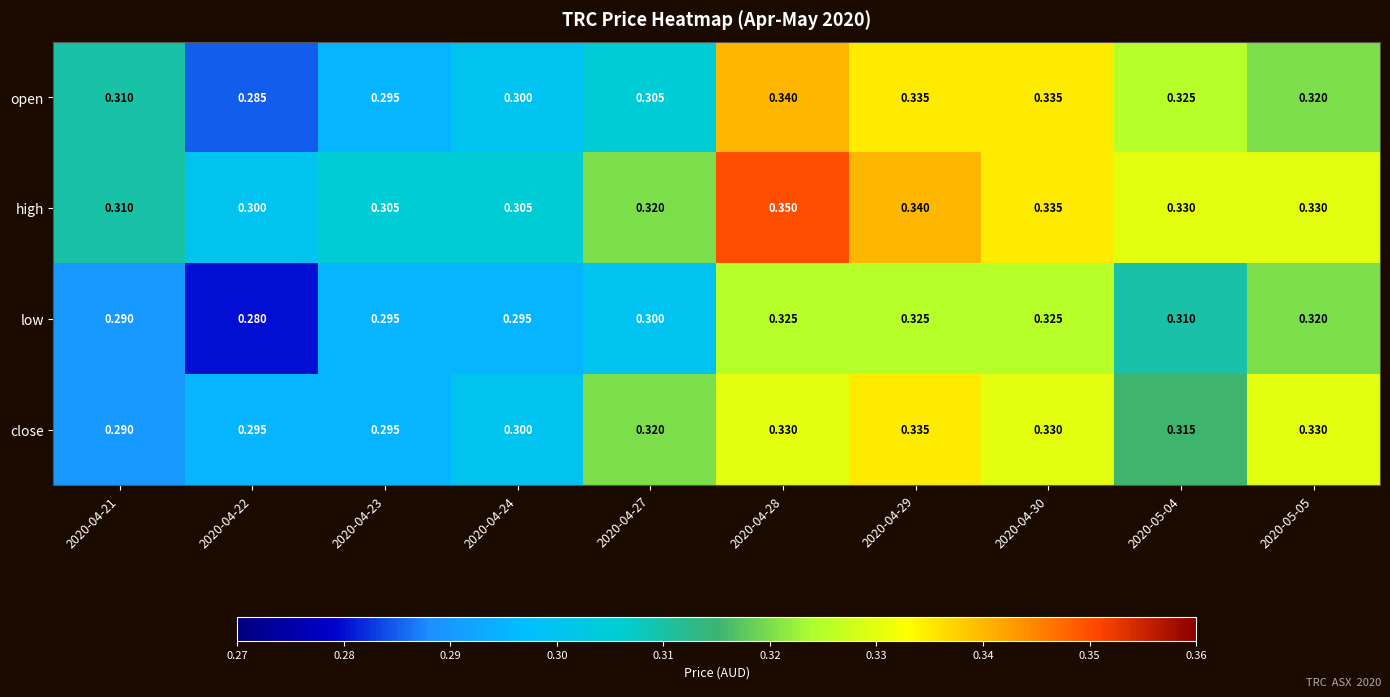

What is the smallest value displayed?

0.3